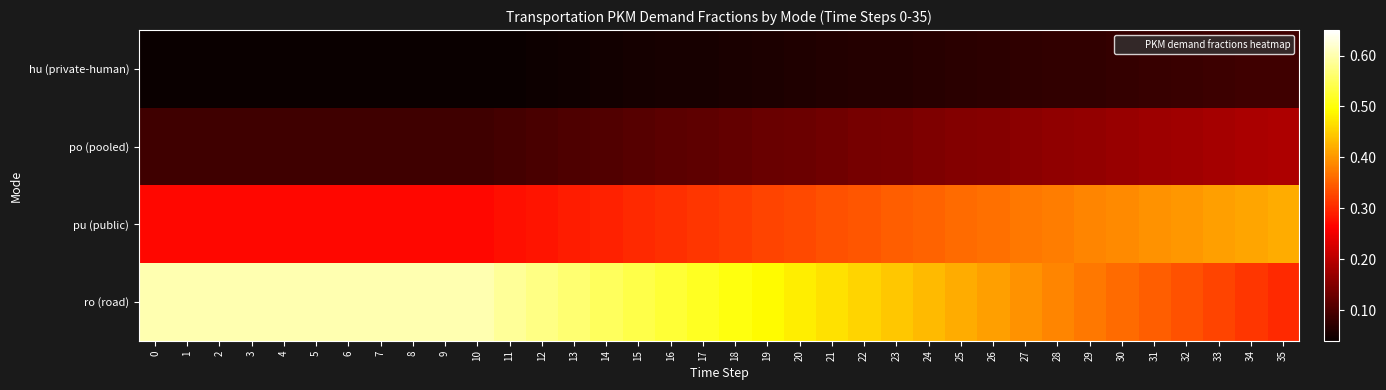

Rank the series by their average value, from lowest to highest.

hu (private-human), po (pooled), pu (public), ro (road)